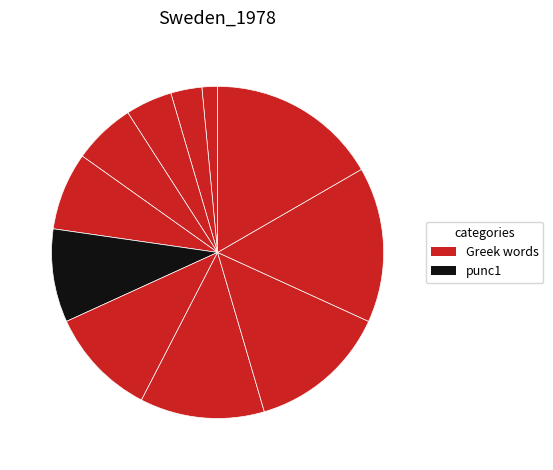

Which slice is the smallest?

ὃ